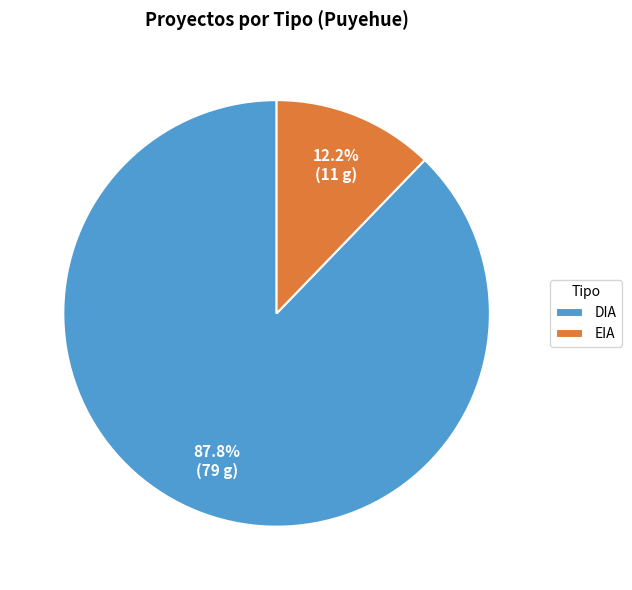

True or false: EIA accounts for 12% of the total.

True